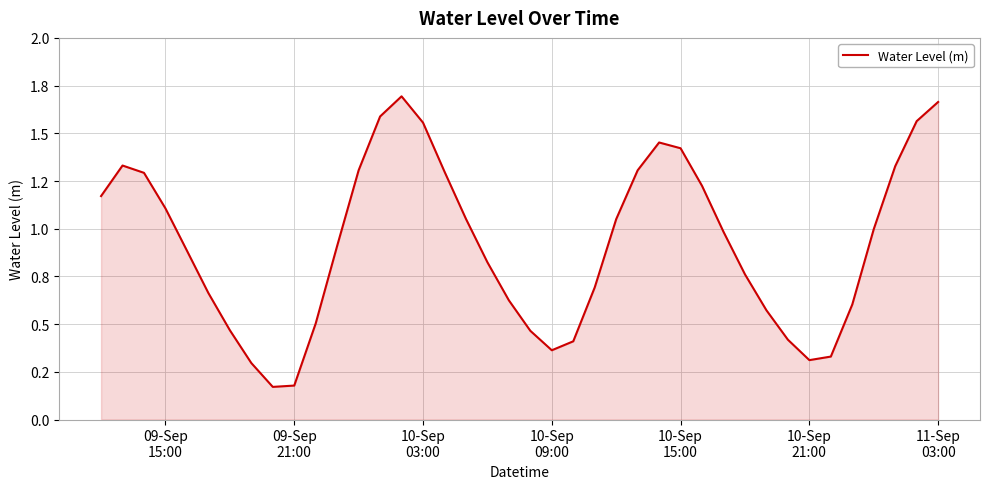

Is this an area chart (filled region under the line)?

Yes